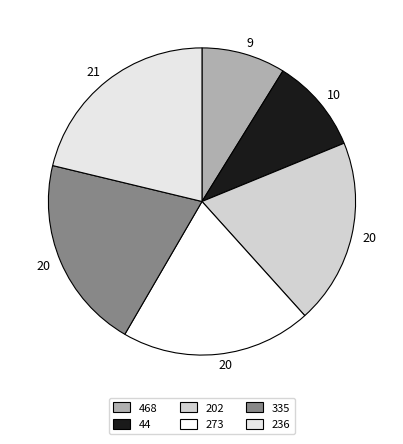

How many slices are in this pie chart?

6